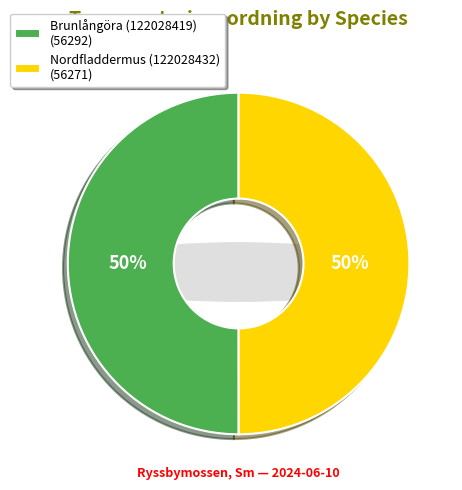

To the nearest percent, what percentage of the pie is Nordfladdermus (122028432)?

50%